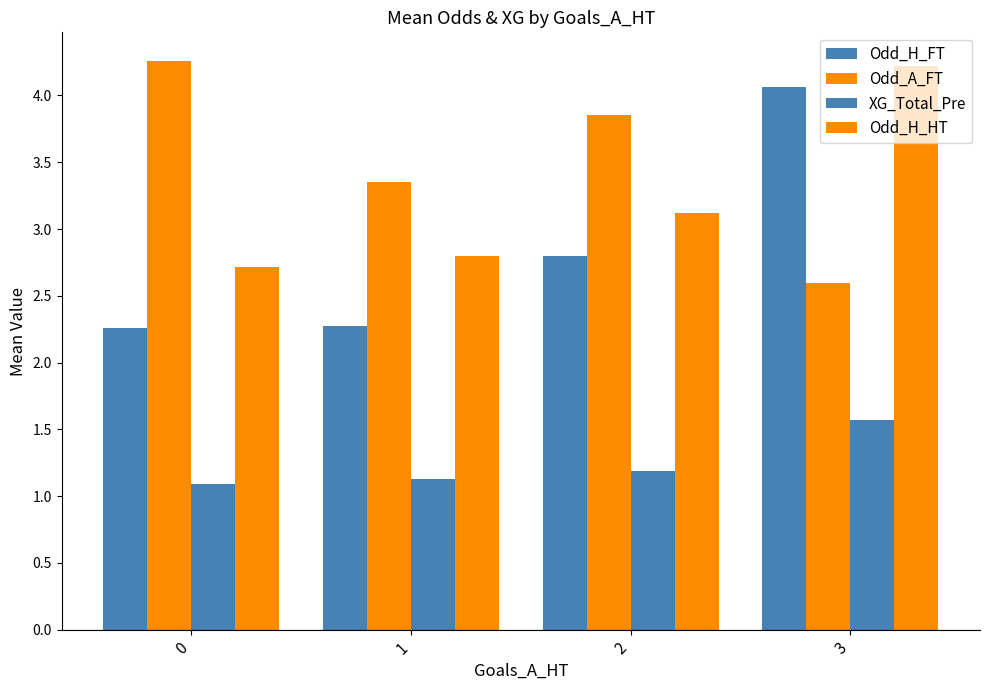

What is the minimum value shown in the chart?

1.1